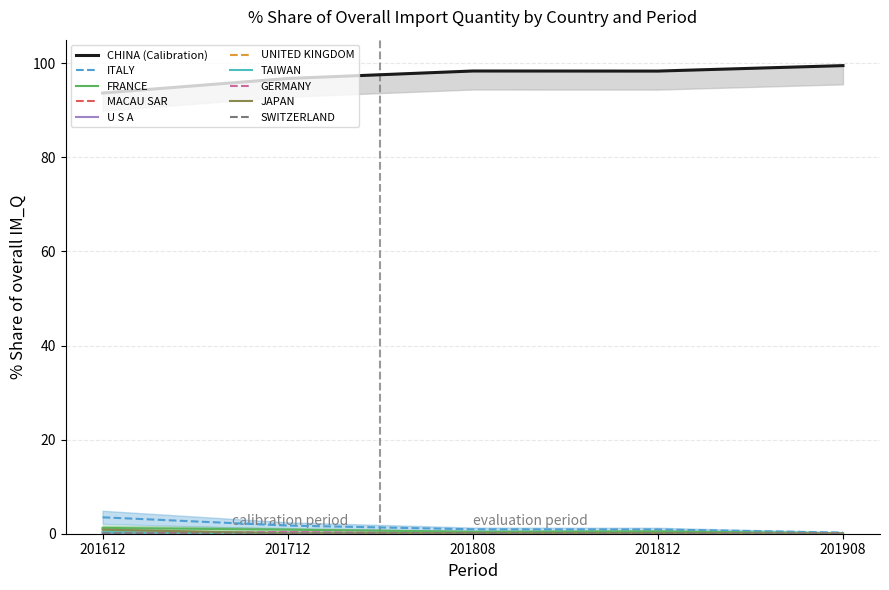

The value of ITALY at 201612 is 3.5. True or false?

True